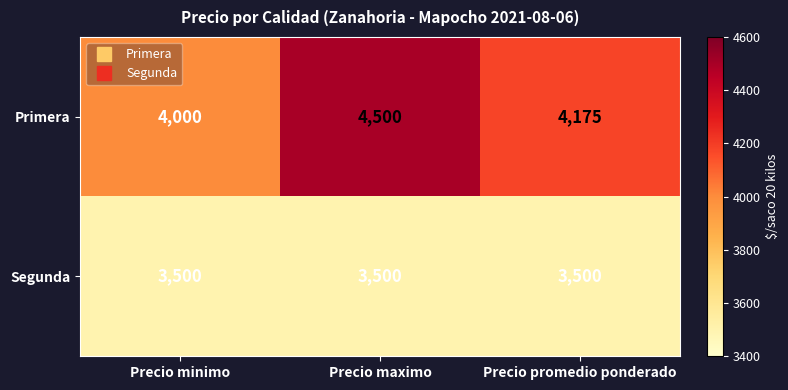

At which category does the chart reach its peak across all series?

Precio maximo